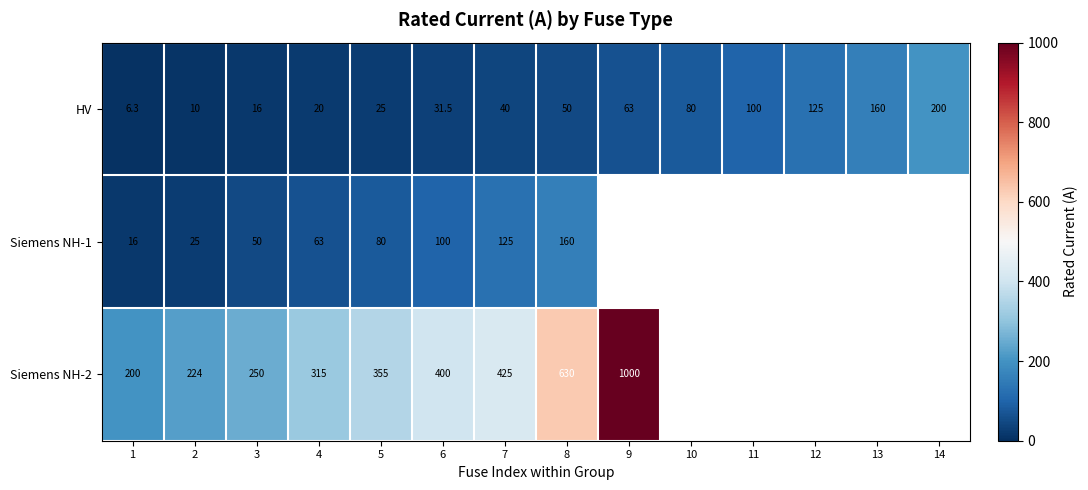

Is the value of Siemens NH-2 at 8 greater than the value of HV at 6?

Yes